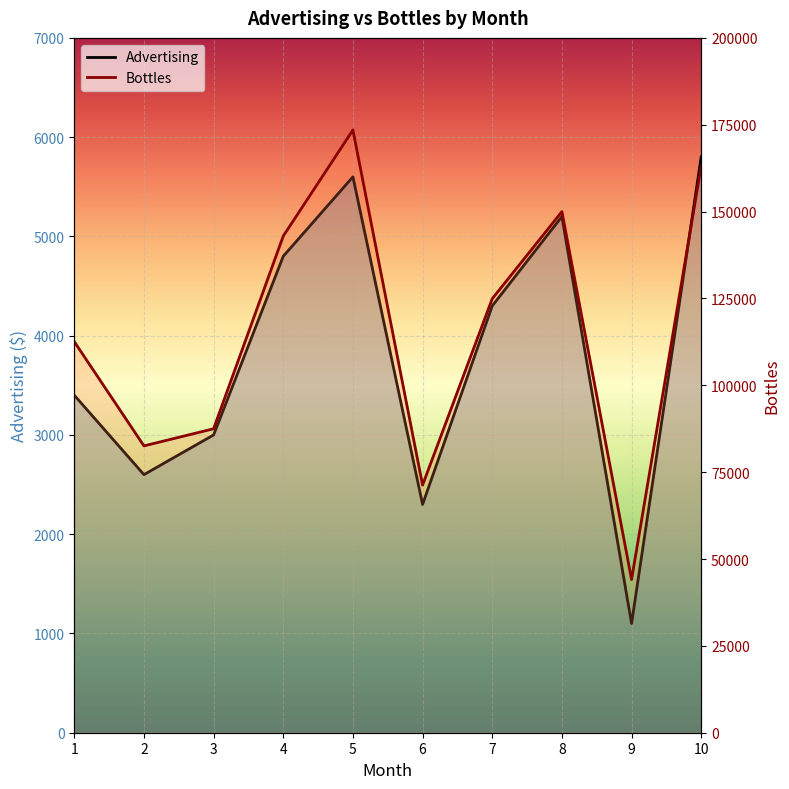

What is the total value across all series at 8?

155201